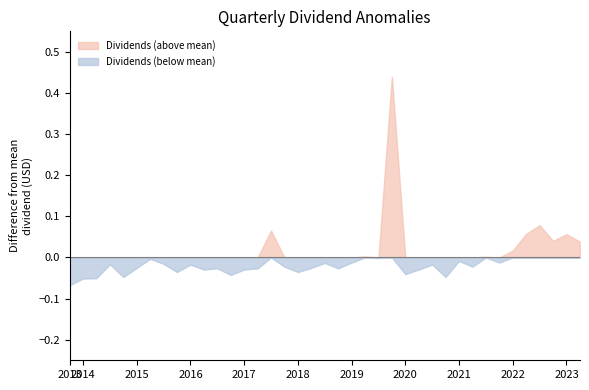

At which label is the value closest to 0?

2013-12-20